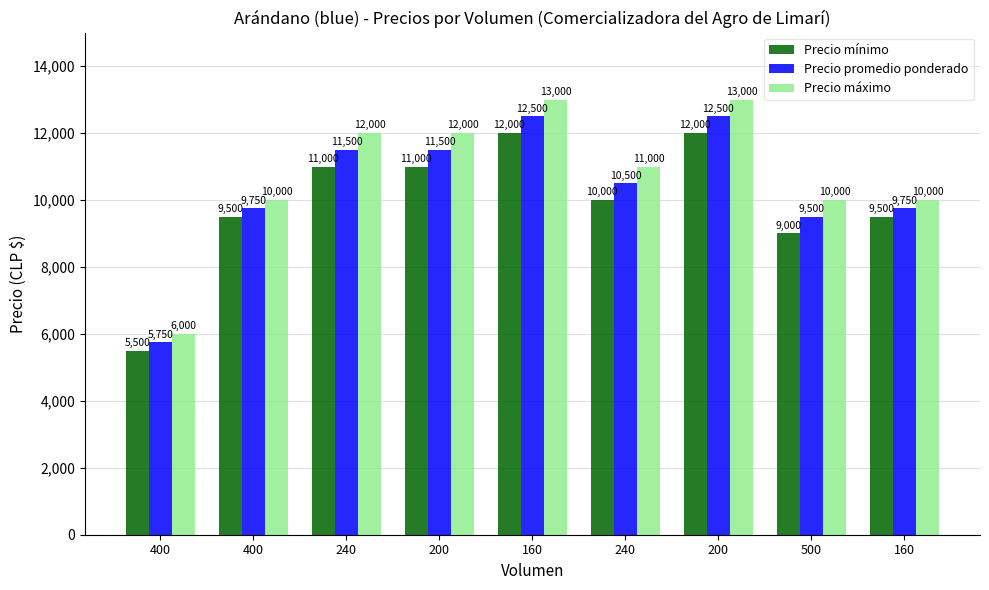

What is the maximum value shown in the chart?

13000